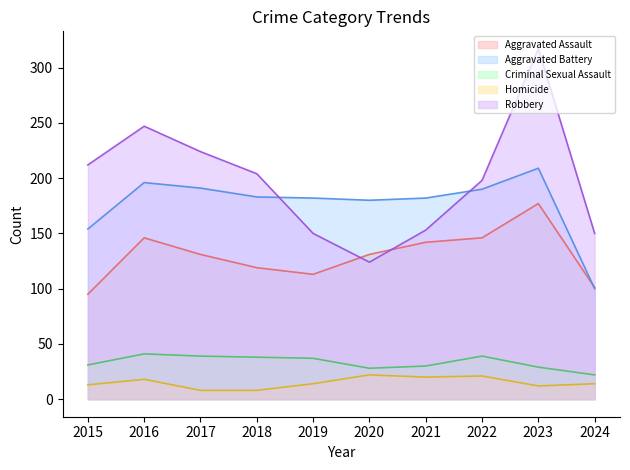

What are all the series names shown in the legend?

Aggravated Assault, Aggravated Battery, Criminal Sexual Assault, Homicide, Robbery